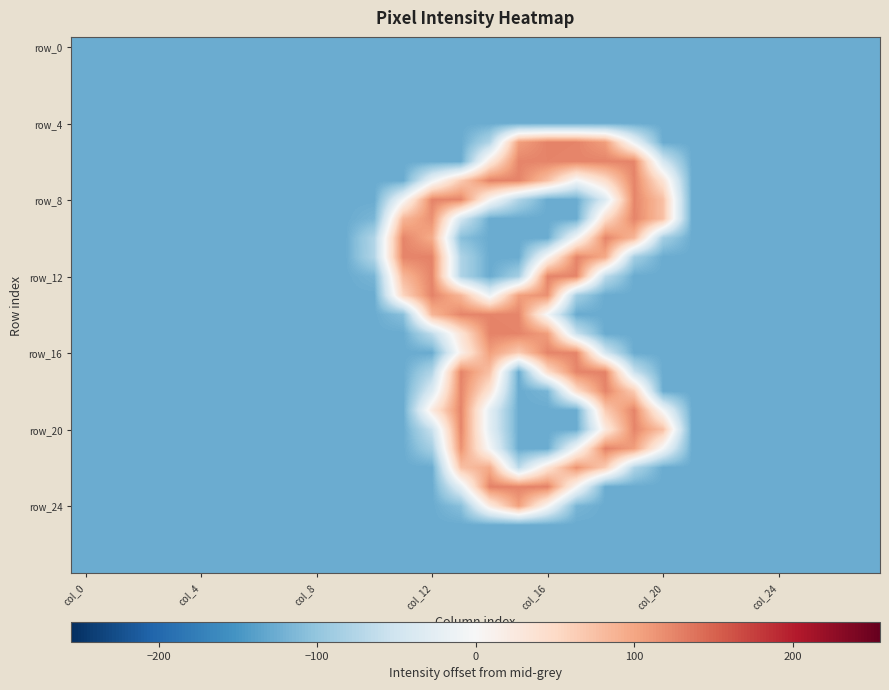

Count the number of data series in this chart.

28